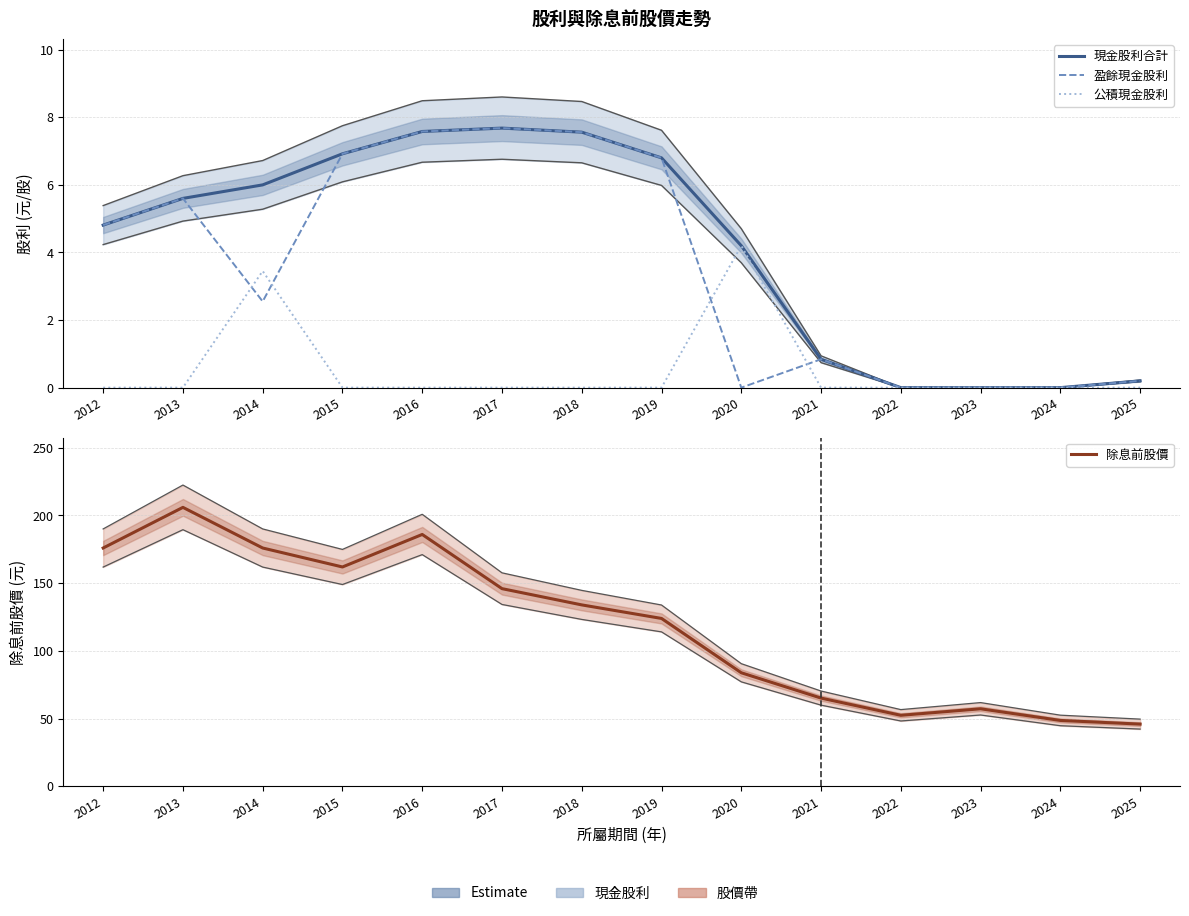

Reading left to right, list all the values displayed in this chart.

現金股利合計: 2012=4.8	2013=5.6	2014=6.0	2015=6.9	2016=7.6	2017=7.7	2018=7.6	2019=6.8	2020=4.2	2021=0.8	2022=0.0	2023=0.0	2024=0.0	2025=0.2
盈餘現金股利: 2012=4.8	2013=5.6	2014=2.5	2015=6.9	2016=7.6	2017=7.7	2018=7.6	2019=6.8	2020=0.0	2021=0.8	2022=0.0	2023=0.0	2024=0.0	2025=0.2
公積現金股利: 2012=0.0	2013=0.0	2014=3.5	2015=0.0	2016=0.0	2017=0.0	2018=0.0	2019=0.0	2020=4.2	2021=0.0	2022=0.0	2023=0.0	2024=0.0	2025=0.0
除息前股價: 2012=176.0	2013=206.0	2014=176.0	2015=162.0	2016=186.0	2017=146.0	2018=134.0	2019=124.0	2020=83.9	2021=65.2	2022=52.5	2023=57.3	2024=48.7	2025=46.0